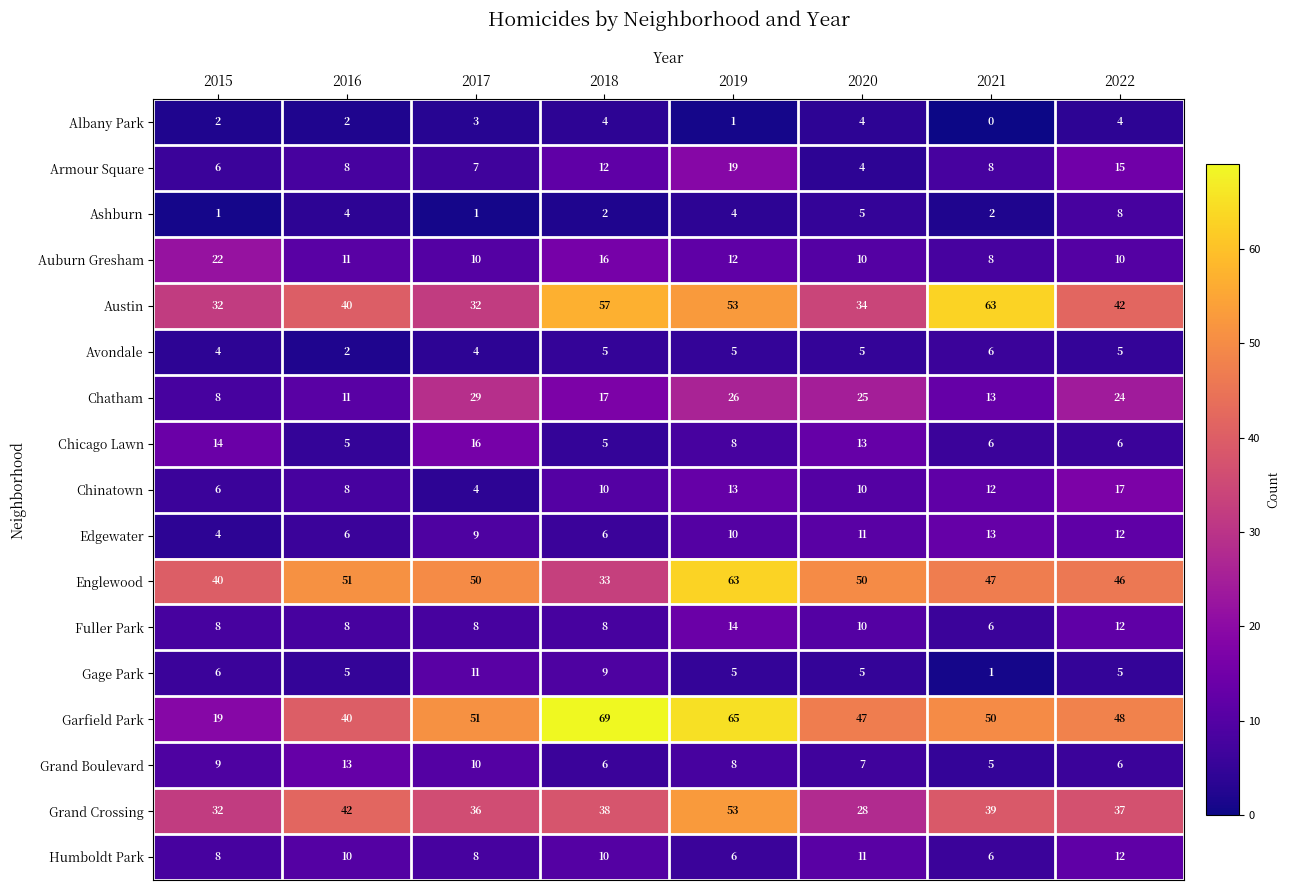

How many data points in Avondale are less than 5?

3